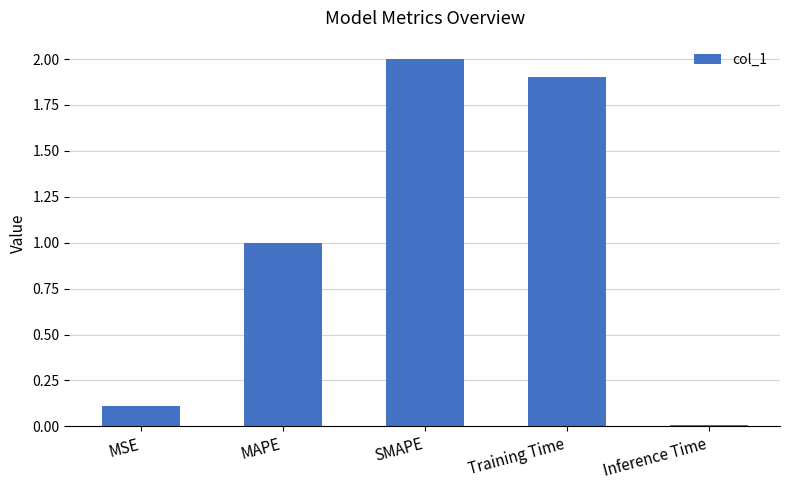

How many data points are above 1?

3